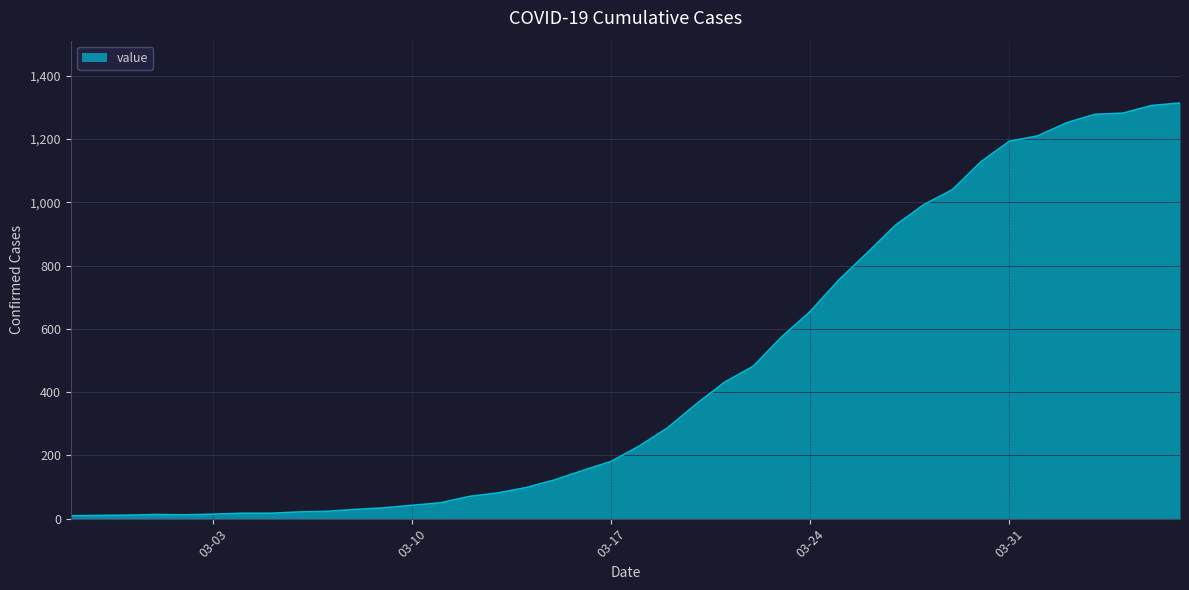

What is the maximum value shown in the chart?

1314